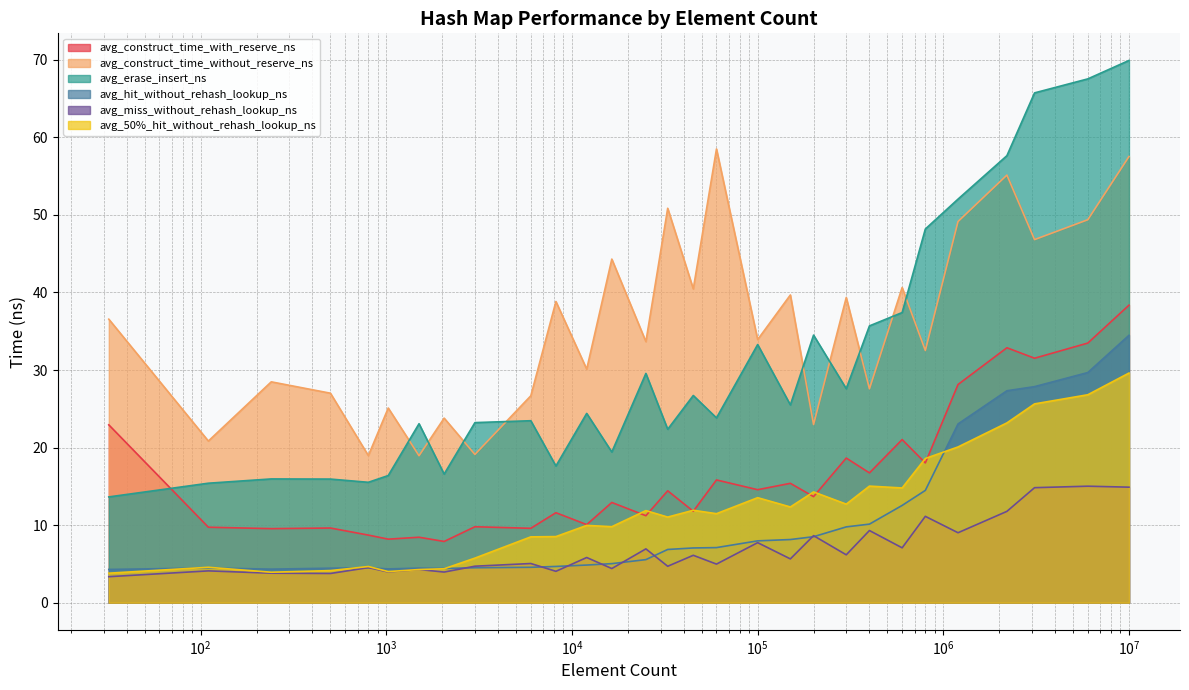

The value of avg_50%_hit_without_rehash_lookup_ns at 400000 is 5.4. True or false?

False